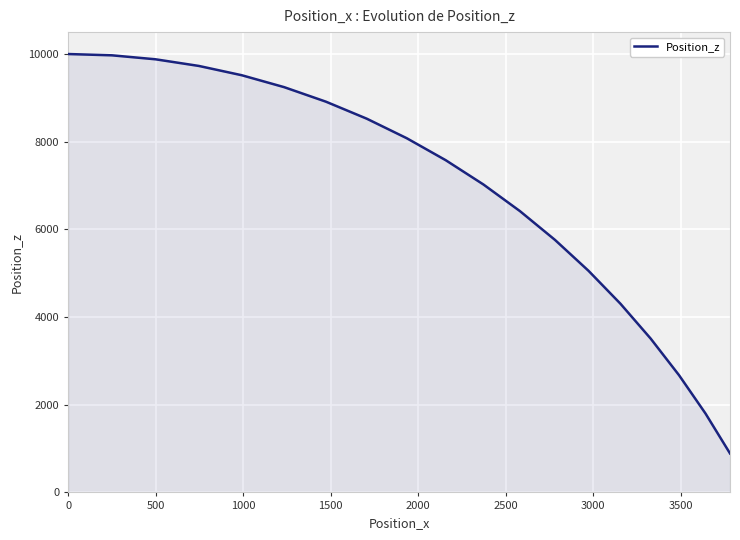

What is the minimum value shown in the chart?

889.5